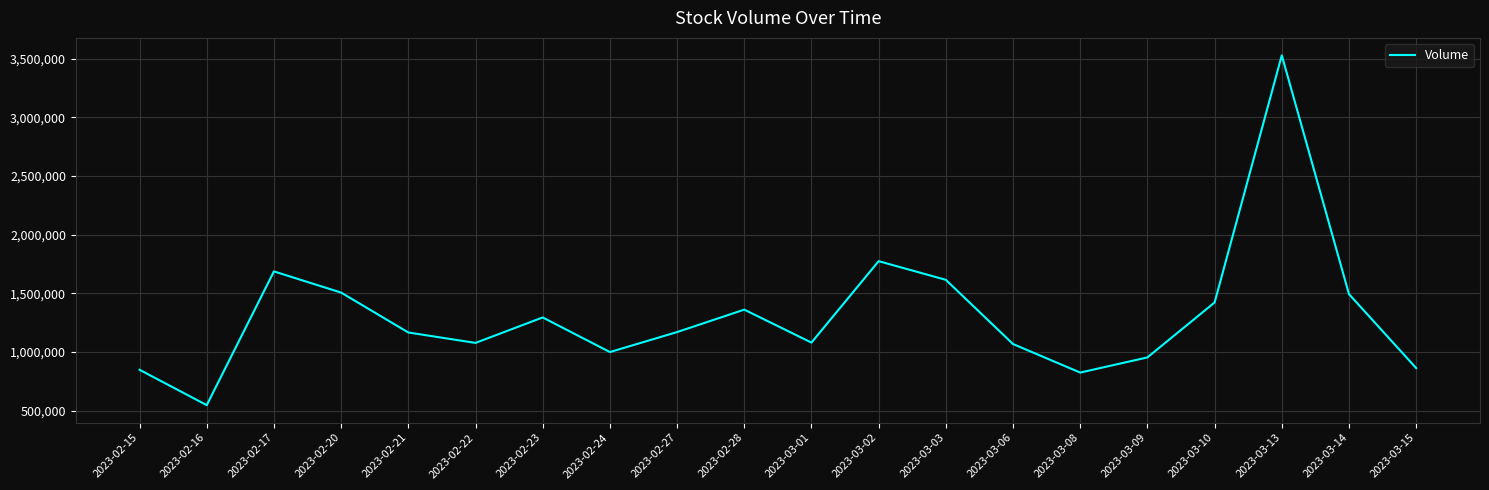

At which category does the chart reach its peak across all series?

2023-03-13